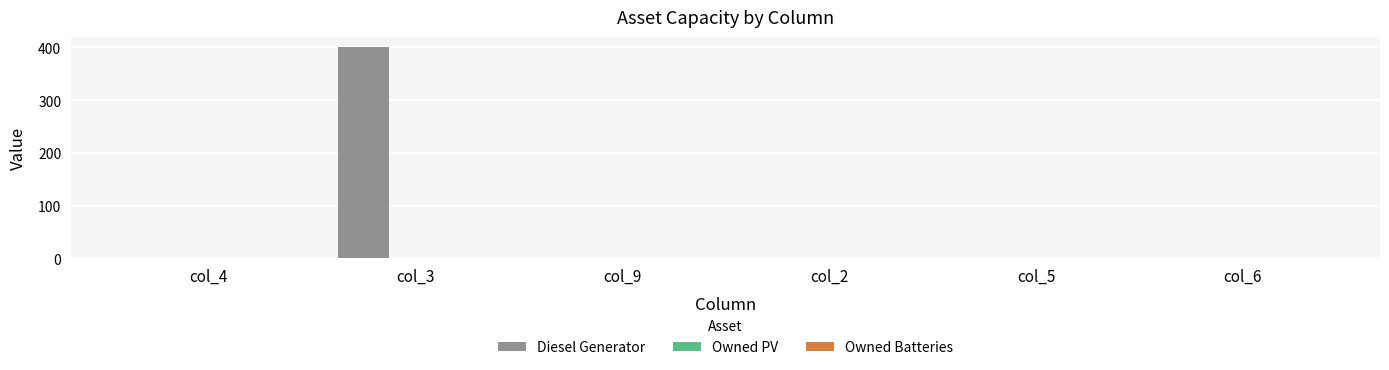

How many categories are shown in the chart?

6